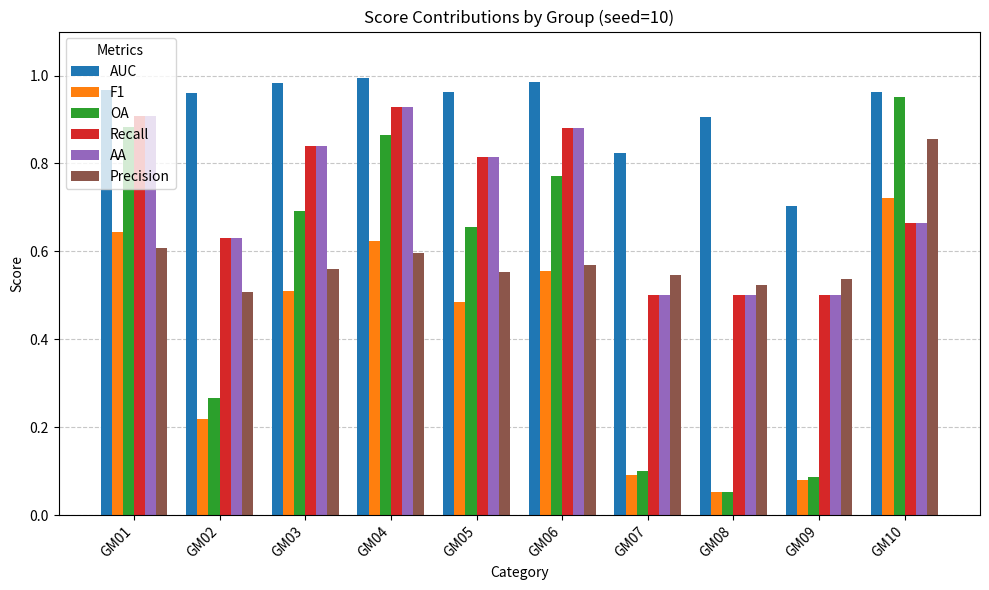

At which label does AUC reach its minimum?

GM09